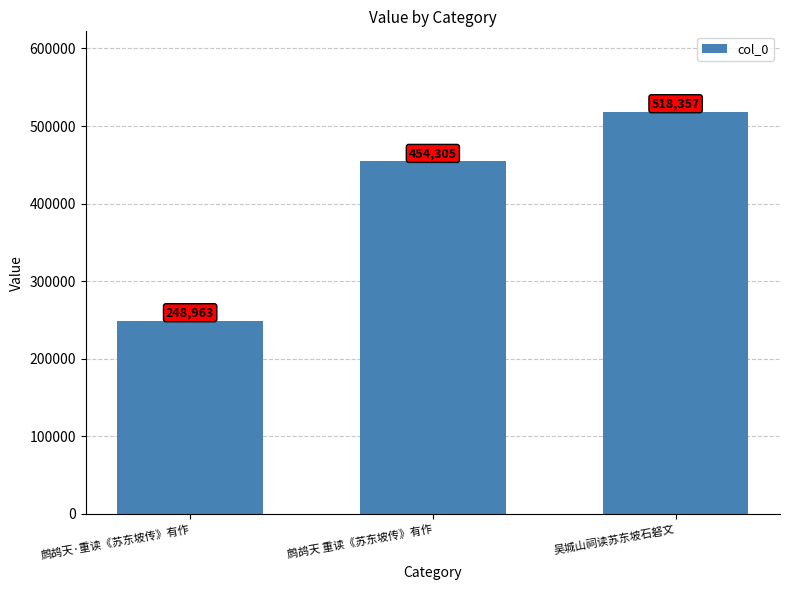

Rank the categories by value from lowest to highest.

鹧鸪天·重读《苏东坡传》有作, 鹧鸪天 重读《苏东坡传》有作, 吴城山祠读苏东坡石砮文